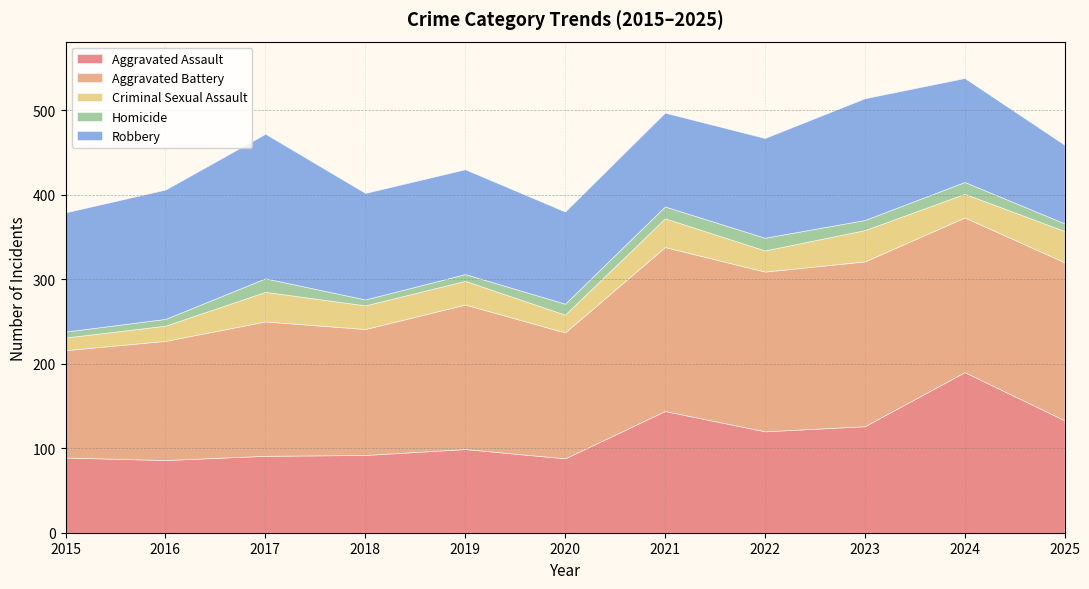

How many data points does each series have?

11